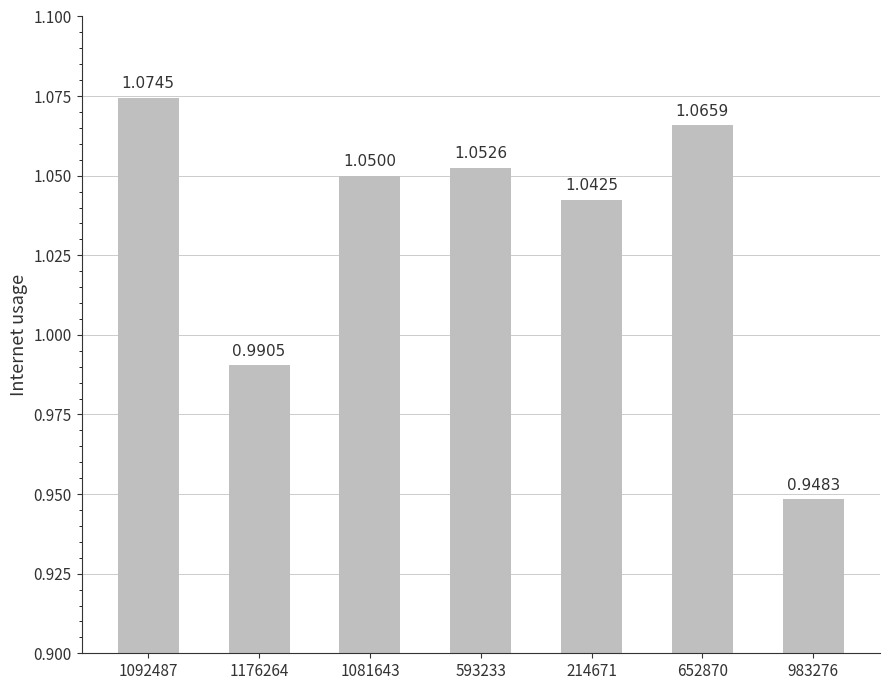

Is it true that the value at 652870 is 1.4?

False